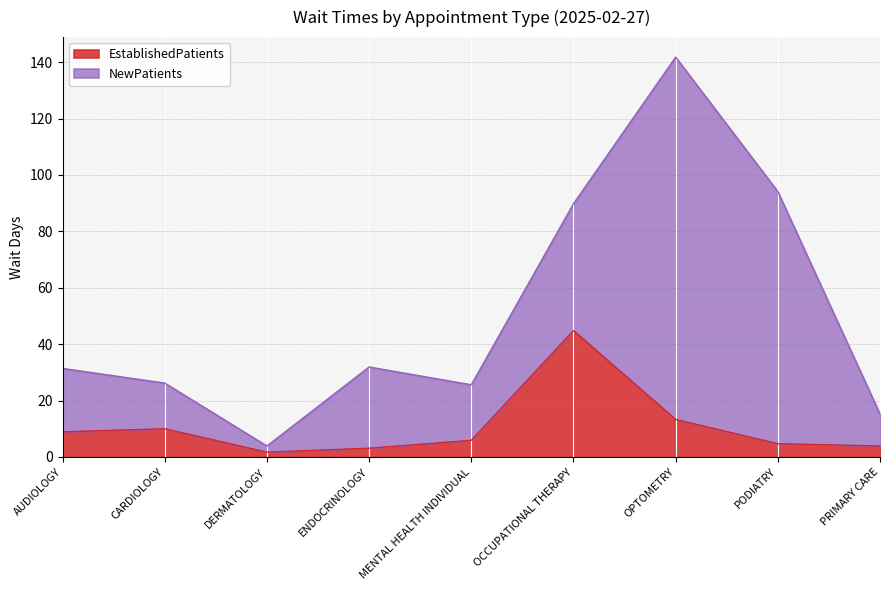

Where does the data first go above 5?

AUDIOLOGY